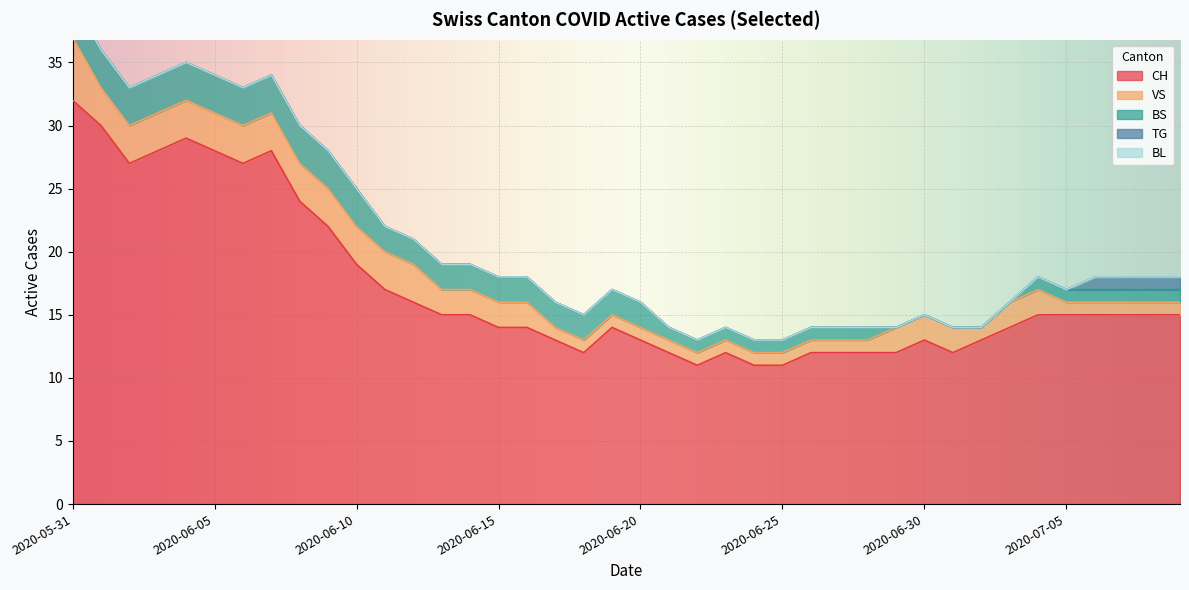

Which series has the largest range (max minus min)?

CH